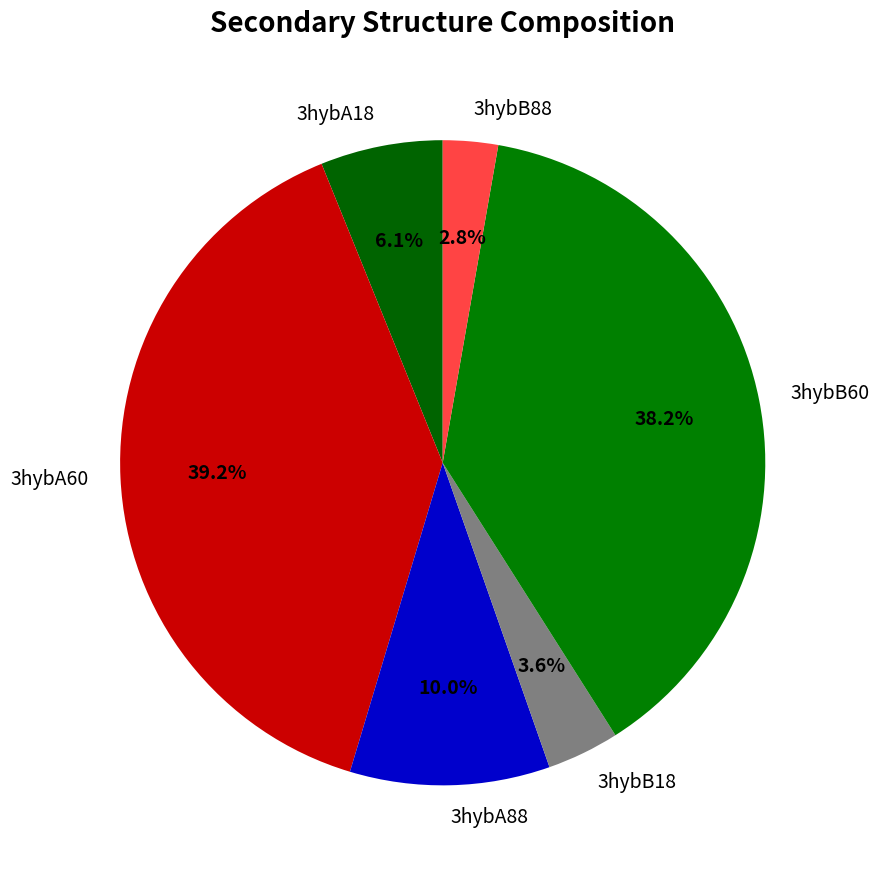

What is the largest slice in the pie chart?

3hybA60